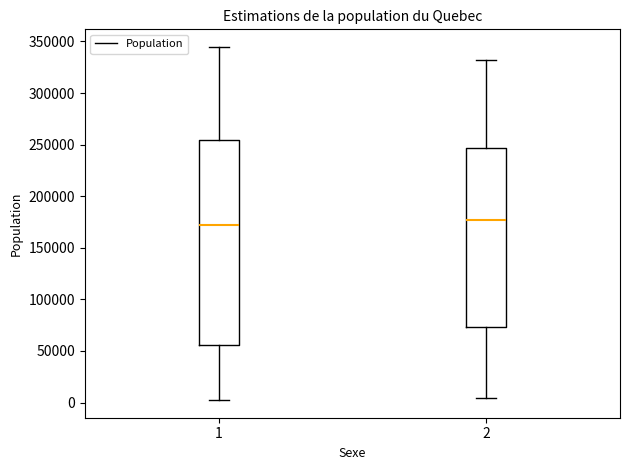

Reading left to right, read every box against the y-axis: the position of its median line, the range the box covers, and the ends of its whiskers. The values are not printed on the chart, so give them approximately, as read against the axis.

1: median 170000, box 55000 to 255000, whiskers 0 to 345000
2: median 175000, box 75000 to 245000, whiskers 5000 to 330000